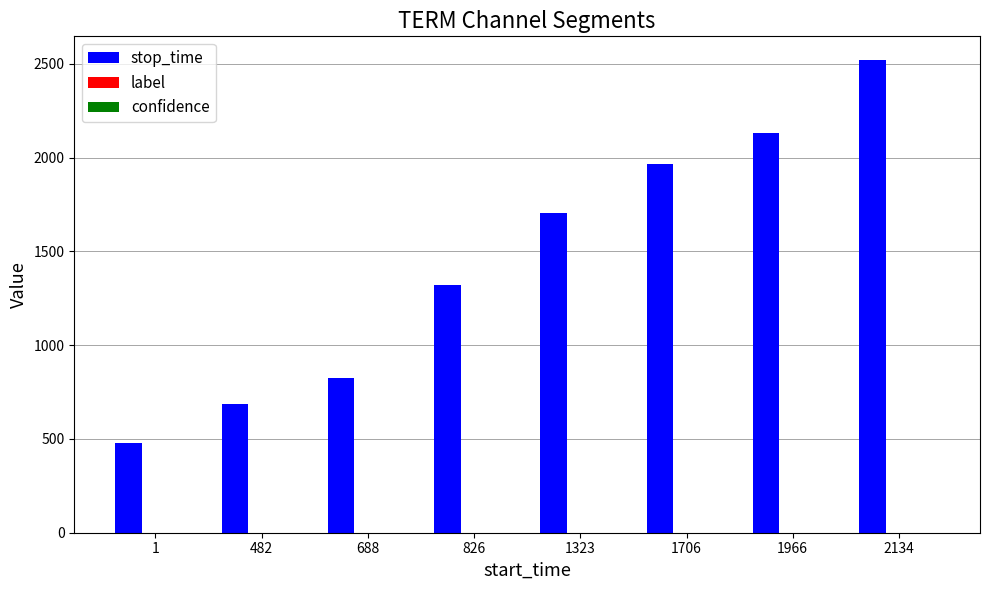

Between 826 and 2134, which series saw the biggest shift?

stop_time